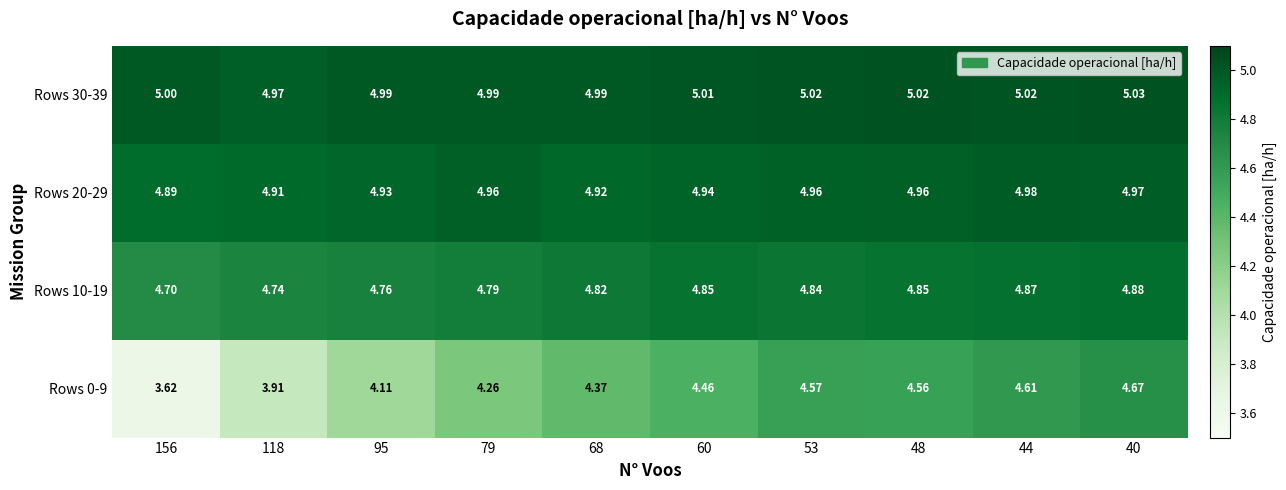

Reading right to left, what are all the values shown in this chart?

Rows 0-9: 40=4.7	44=4.6	48=4.6	53=4.6	60=4.5	68=4.4	79=4.3	95=4.1	118=3.9	156=3.6
Rows 10-19: 40=4.9	44=4.9	48=4.8	53=4.8	60=4.8	68=4.8	79=4.8	95=4.8	118=4.7	156=4.7
Rows 20-29: 40=5.0	44=5.0	48=5.0	53=5.0	60=4.9	68=4.9	79=5.0	95=4.9	118=4.9	156=4.9
Rows 30-39: 40=5.0	44=5.0	48=5.0	53=5.0	60=5.0	68=5.0	79=5.0	95=5.0	118=5.0	156=5.0